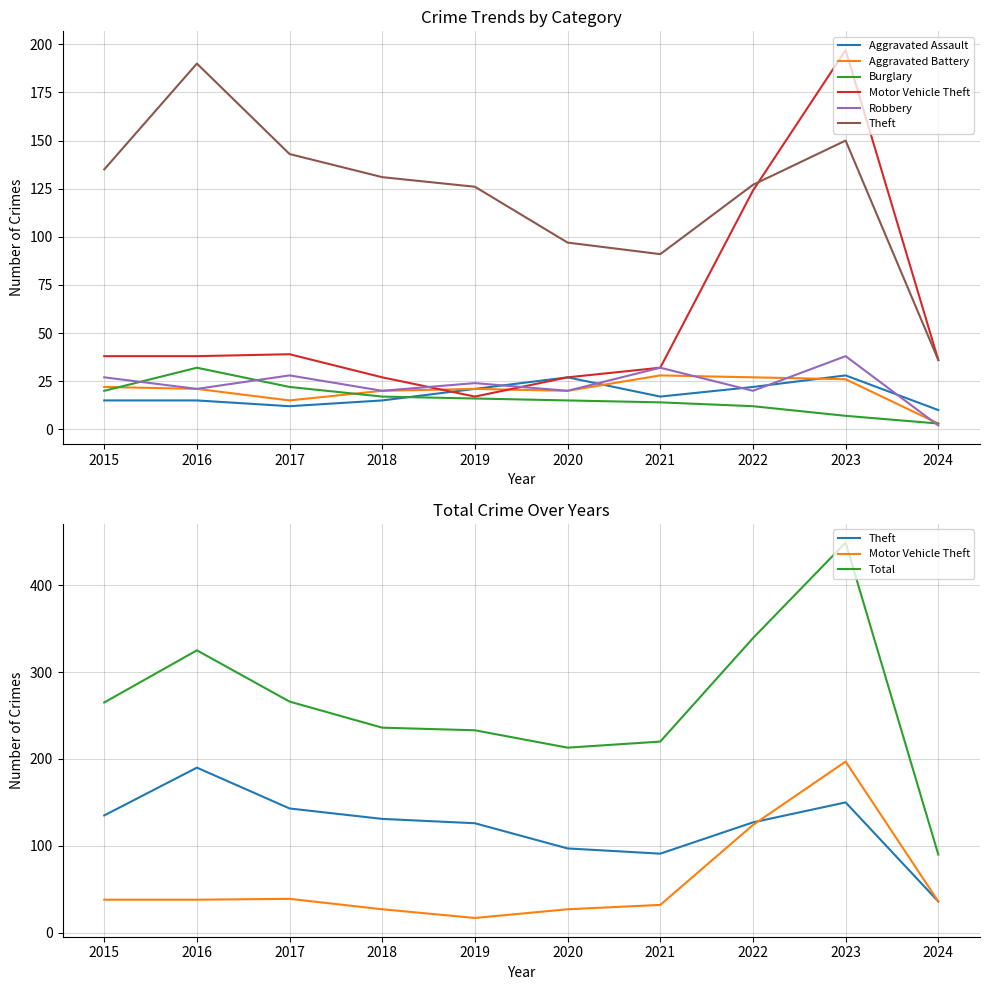

Where is the first local maximum for Theft?

2016